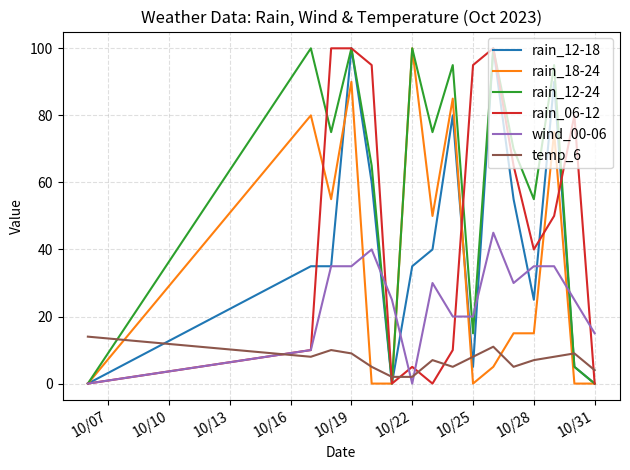

Which series has the largest total across all categories?

rain_12-24